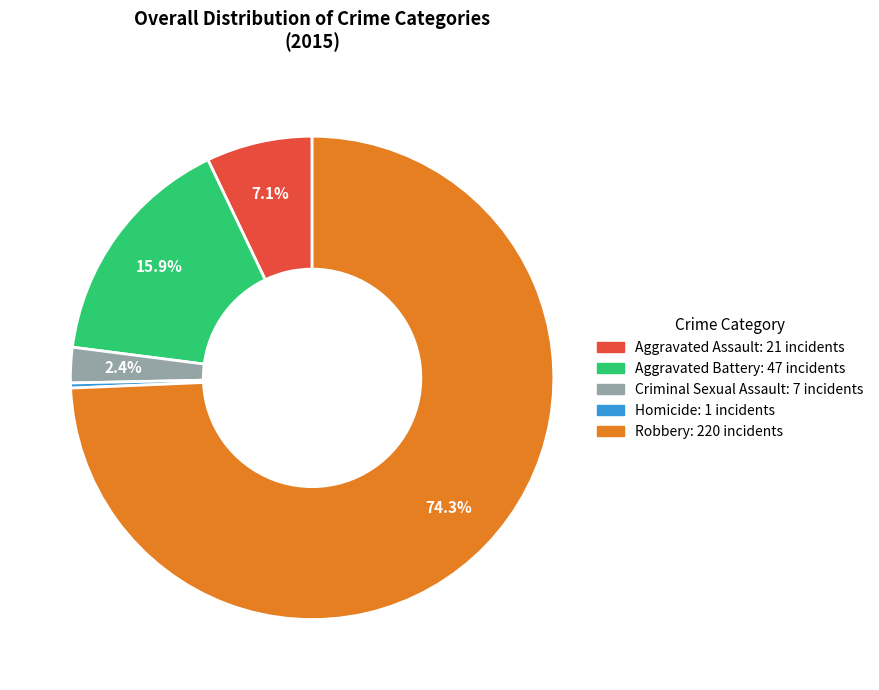

Rank the categories by value from highest to lowest.

Robbery, Aggravated Battery, Aggravated Assault, Criminal Sexual Assault, Homicide